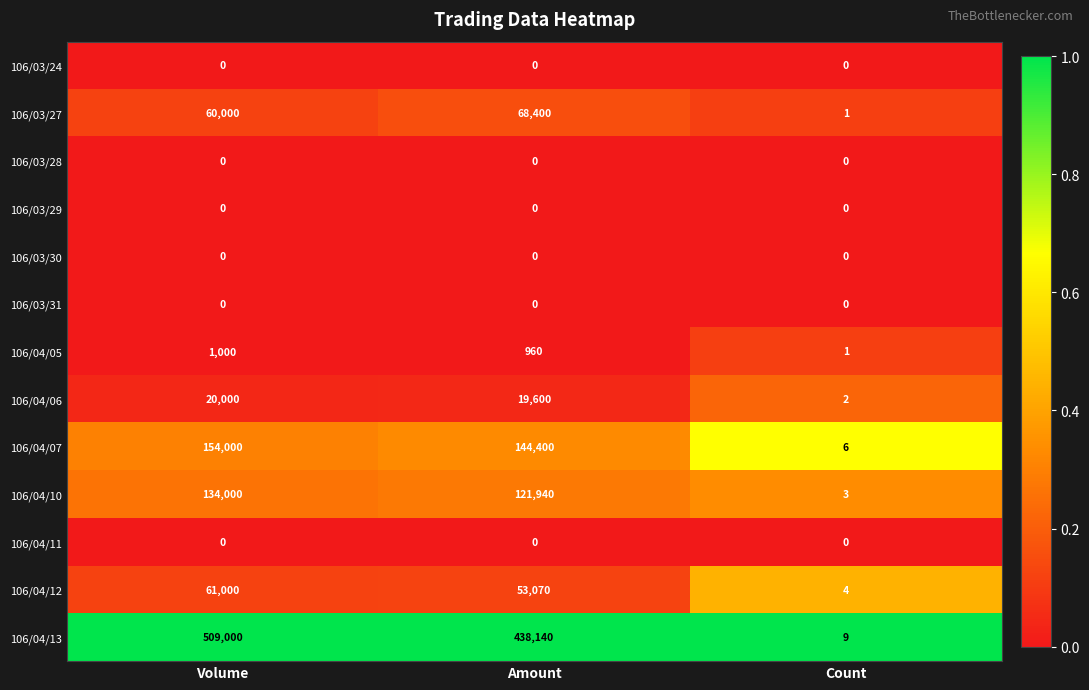

At which label is 106/04/12 closest to 30502?

Amount